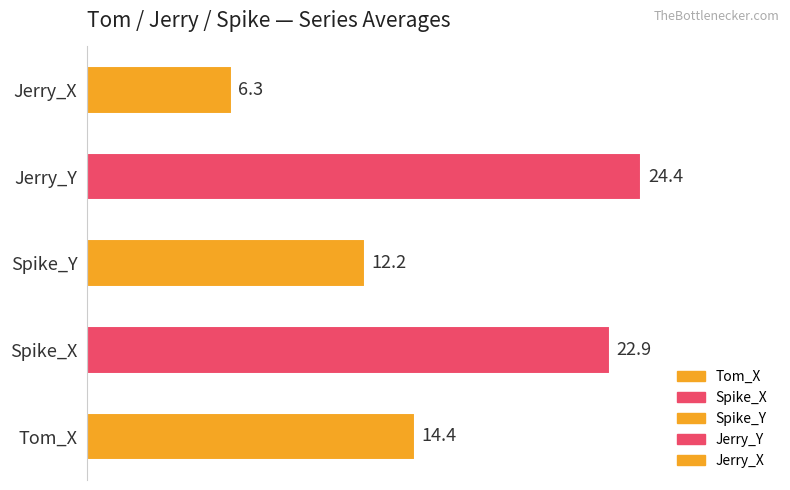

What is the ratio of the value at Jerry_X to the value at Tom_X?

0.4